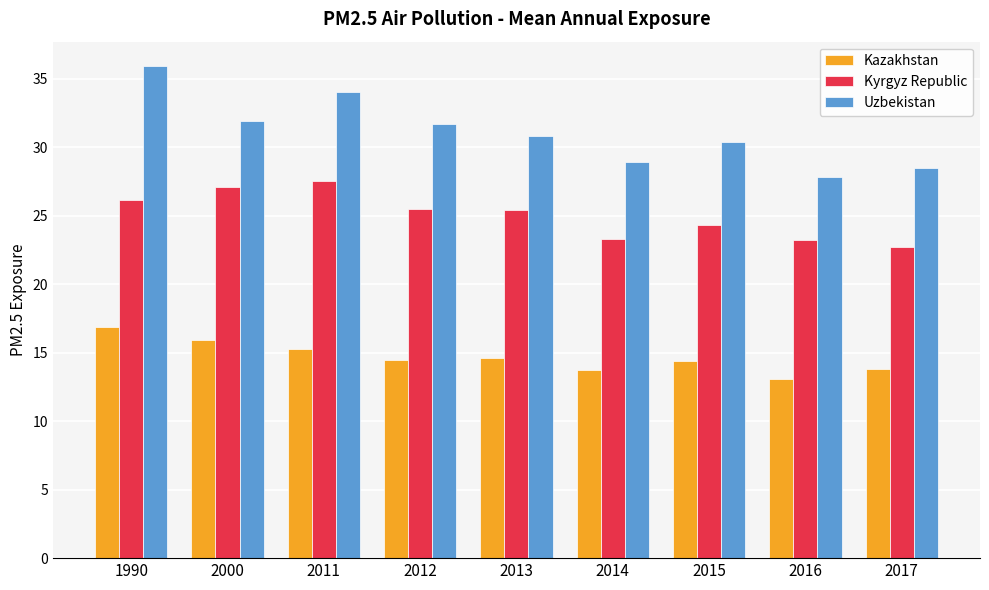

Which category has the lowest value in the Uzbekistan series?

2016